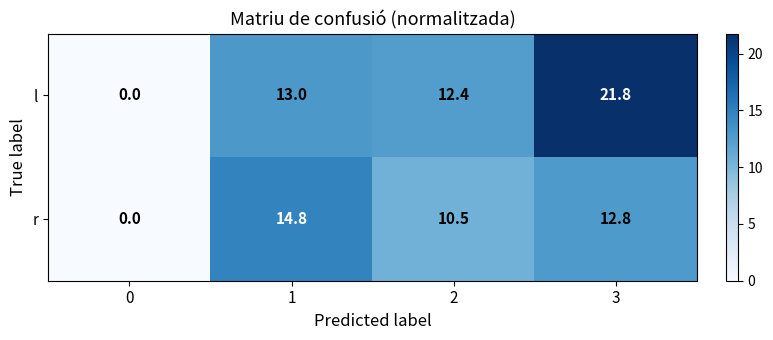

How many values in l are above zero?

3